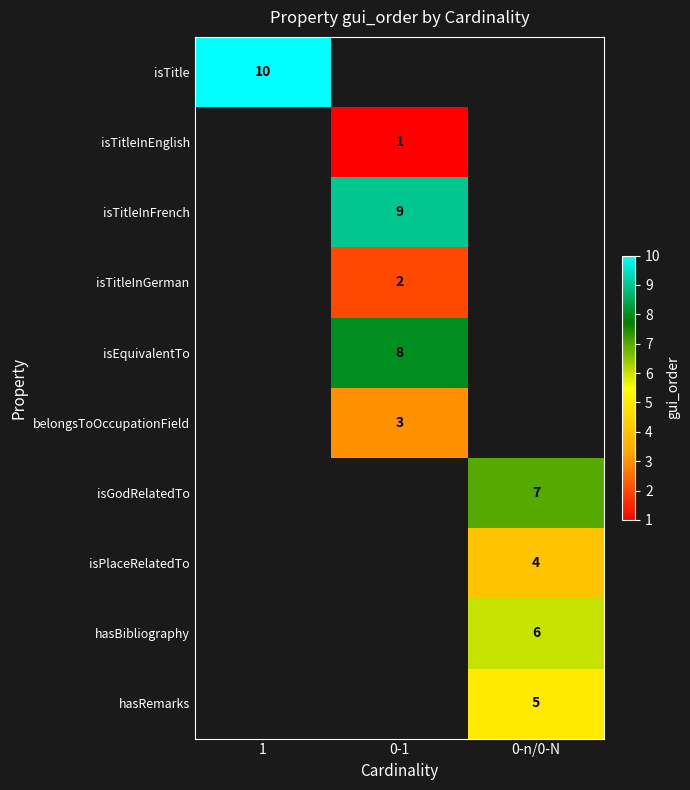

What is the minimum value shown in the chart?

1.0